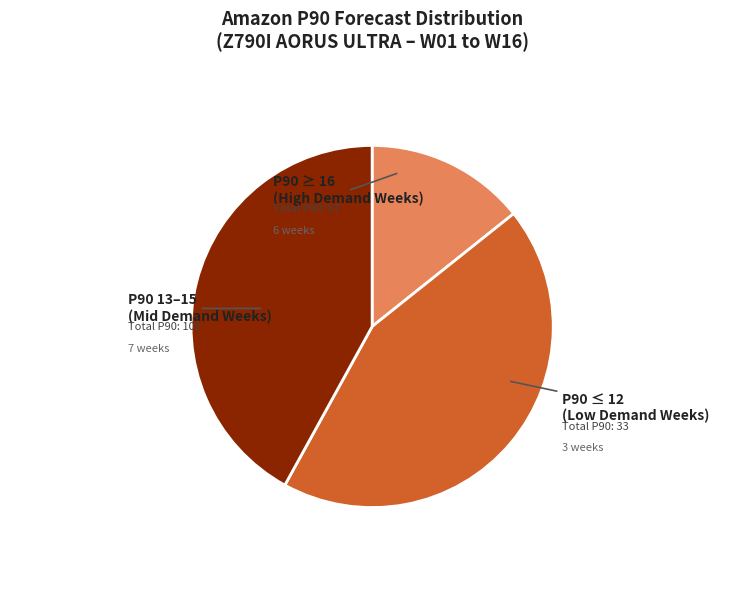

How many slices are in this pie chart?

3